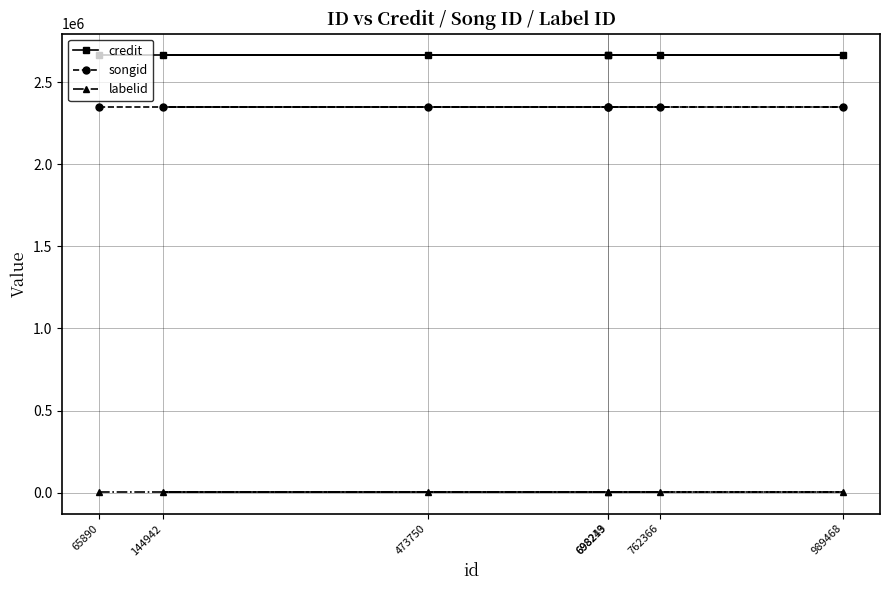

The value of credit at 762366 is 2664582. True or false?

True